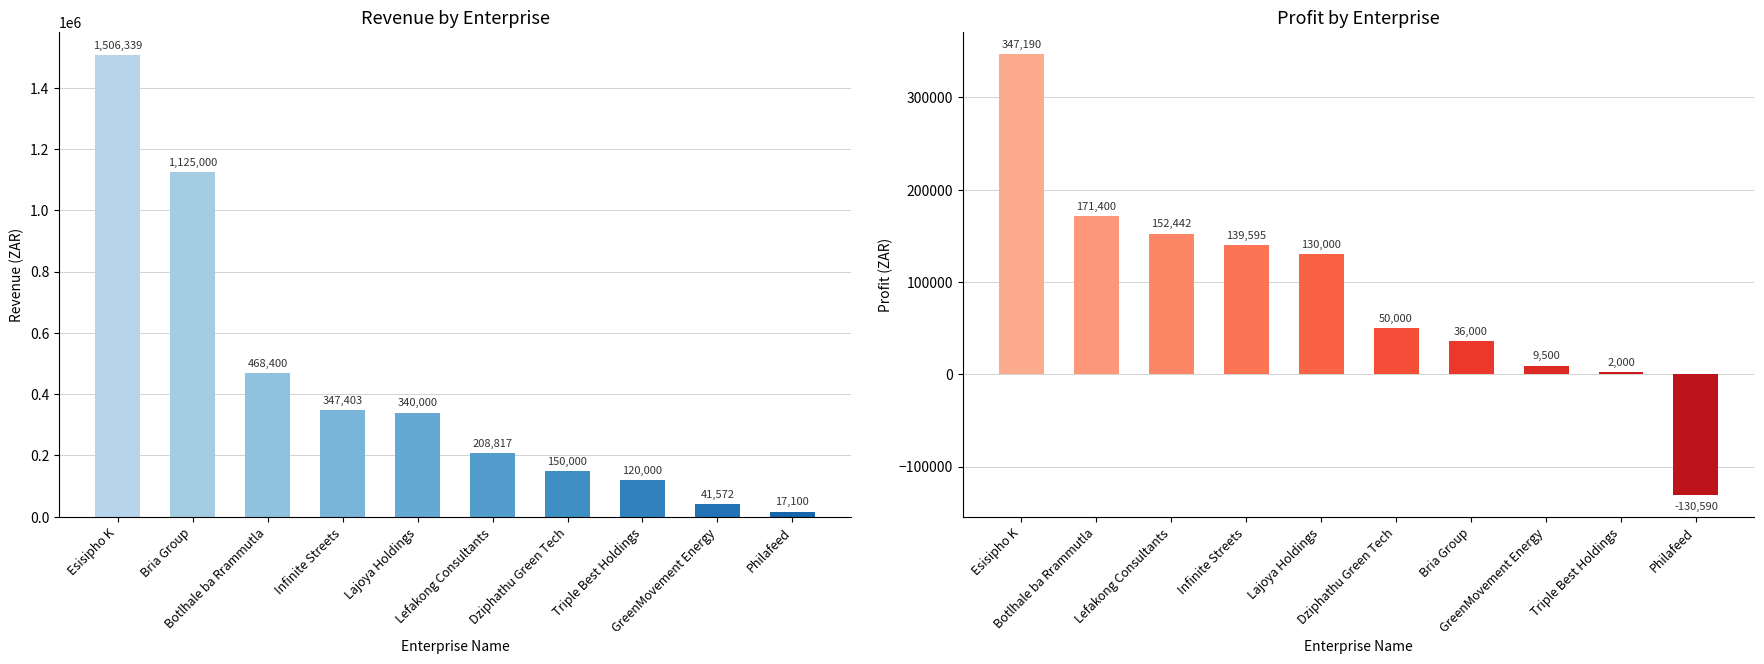

How many distinct data groups are displayed?

2